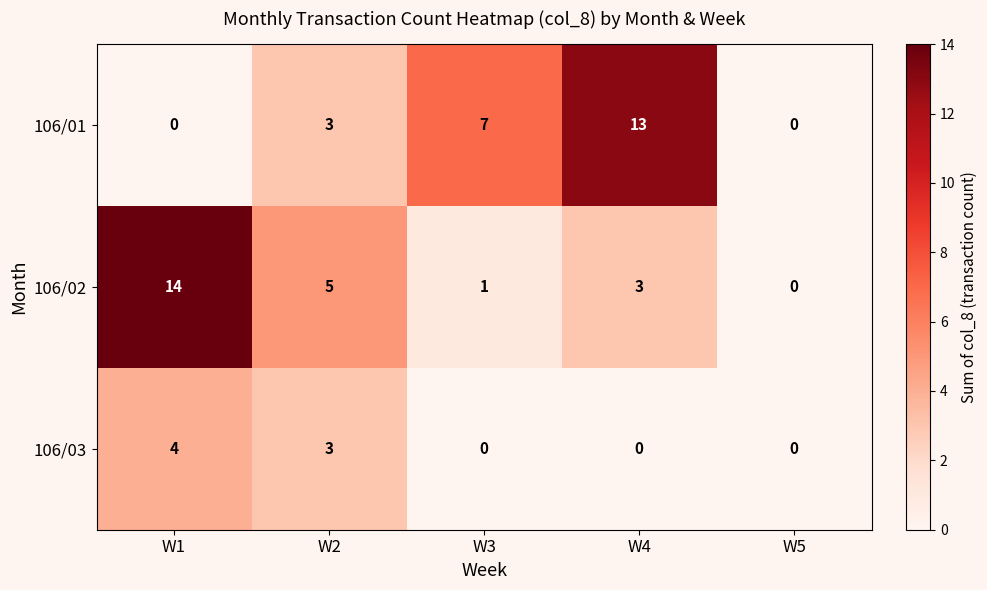

Reading left to right, extract all data points from this chart.

106/01: 0	3	7	13	0
106/02: 14	5	1	3	0
106/03: 4	3	0	0	0